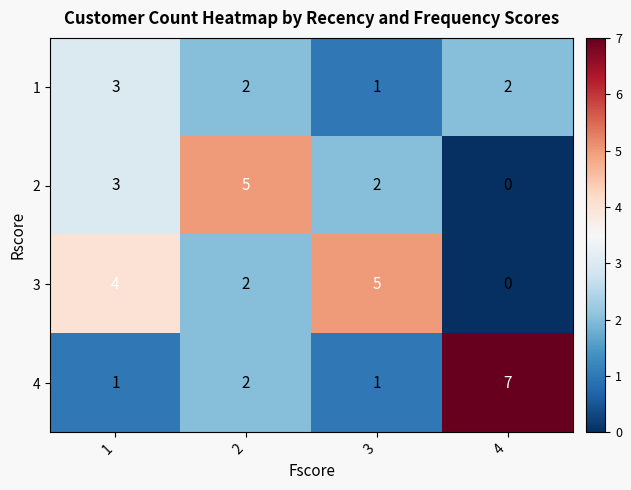

True or false: 3 has a value of 3 at 4.

False